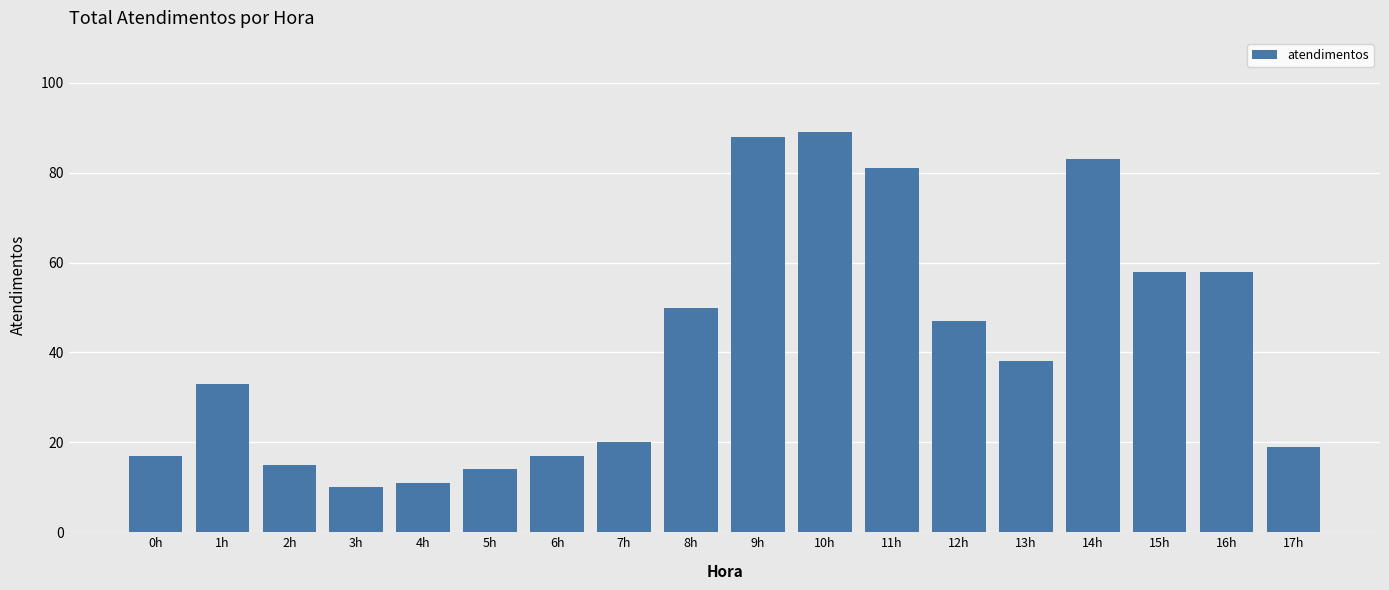

What position from the right is 15h?

3